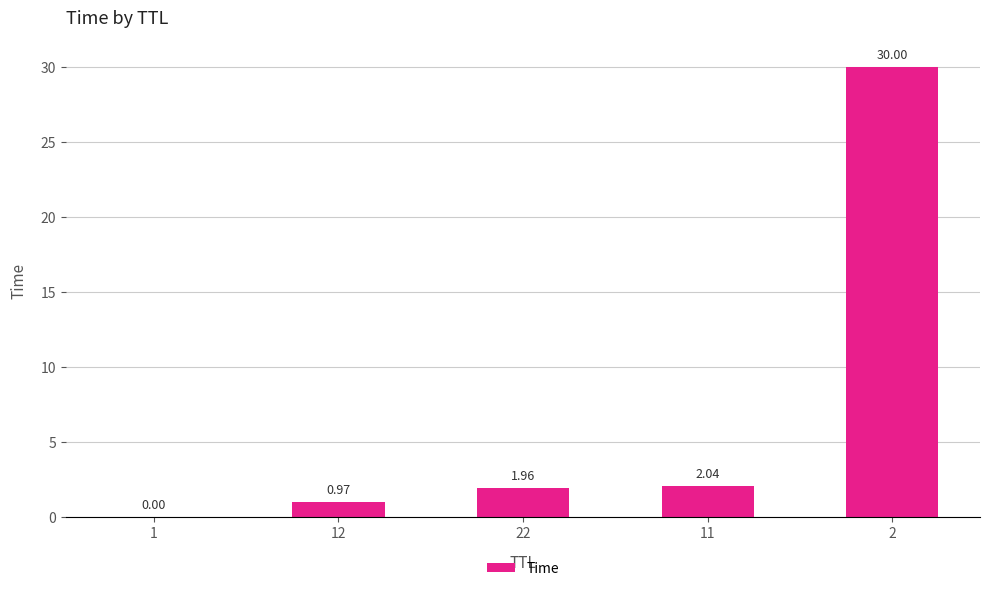

What is the sum of the values at 2 and 22?

32.0